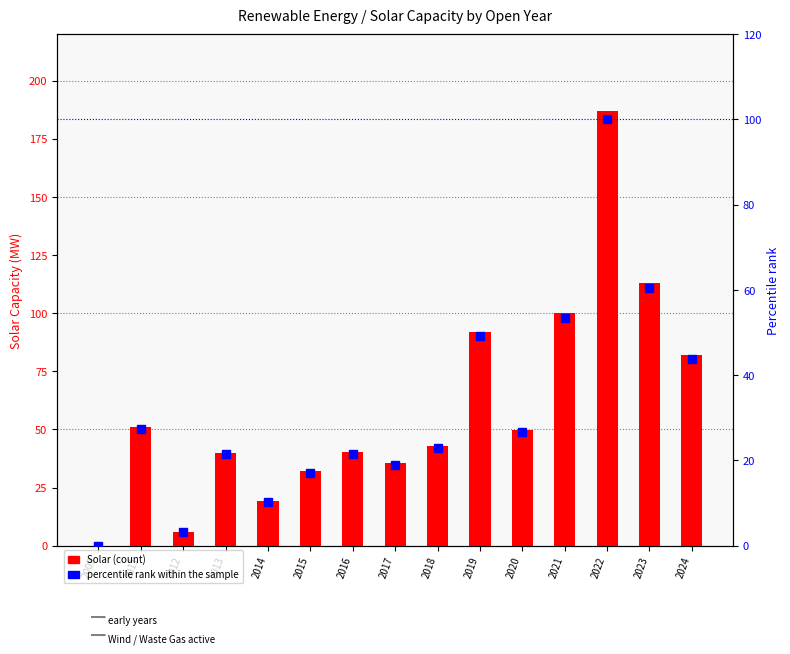

Which series has the widest spread of values?

Solar (MW)